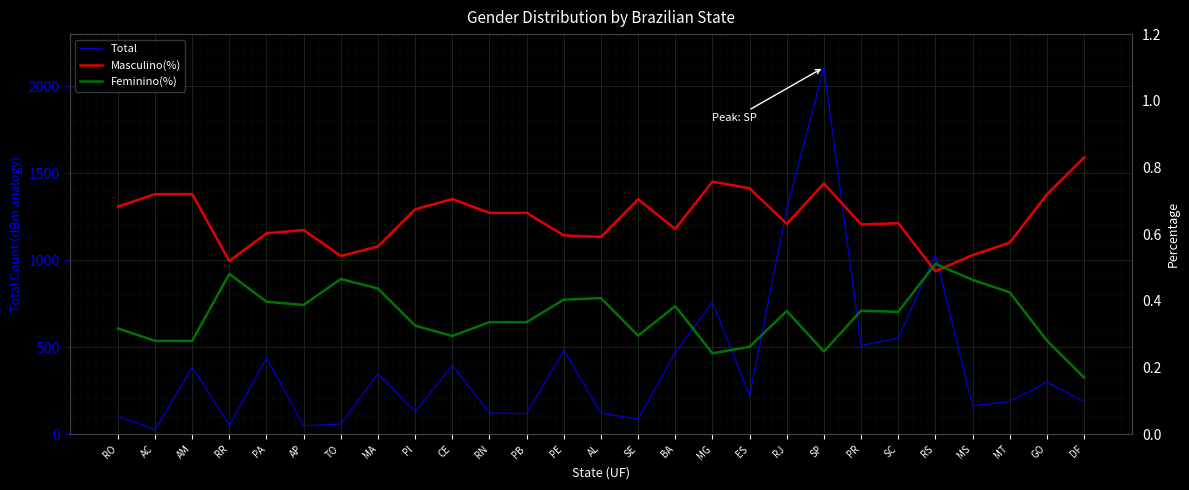

Reading left to right, transcribe all the data shown in this chart.

Total: 104.0	25.0	386.0	52.0	438.0	49.0	58.0	348.0	129.0	397.0	122.0	119.0	483.0	120.0	88.0	471.0	759.0	221.0	1294.0	2109.0	510.0	553.0	1033.0	162.0	188.0	299.0	188.0
Masculino(%): 0.7	0.7	0.7	0.5	0.6	0.6	0.5	0.6	0.7	0.7	0.7	0.7	0.6	0.6	0.7	0.6	0.8	0.7	0.6	0.8	0.6	0.6	0.5	0.5	0.6	0.7	0.8
Feminino(%): 0.3	0.3	0.3	0.5	0.4	0.4	0.5	0.4	0.3	0.3	0.3	0.3	0.4	0.4	0.3	0.4	0.2	0.3	0.4	0.2	0.4	0.4	0.5	0.5	0.4	0.3	0.2